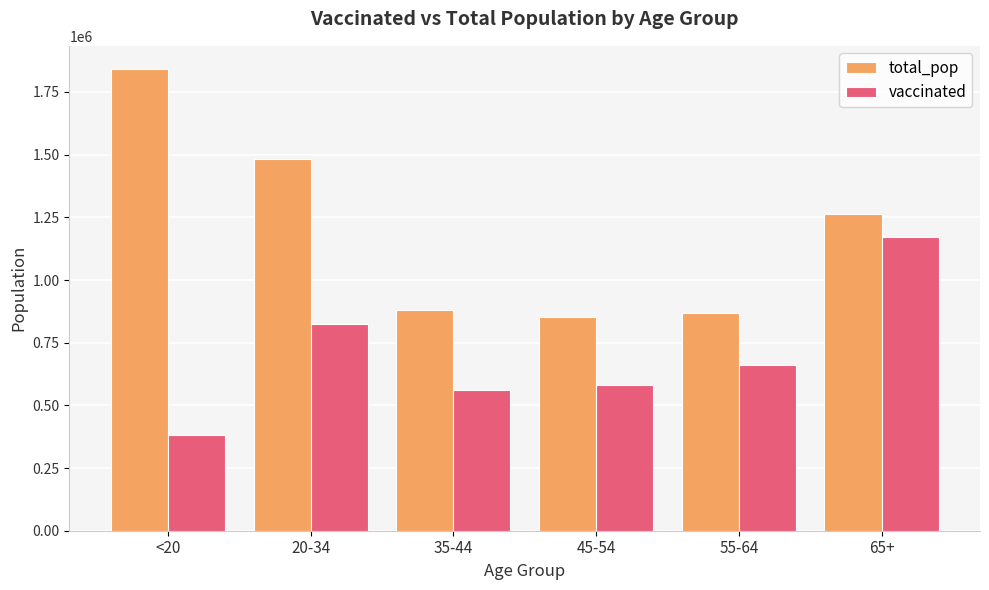

What is the label of the 1st bar from the left?

<20